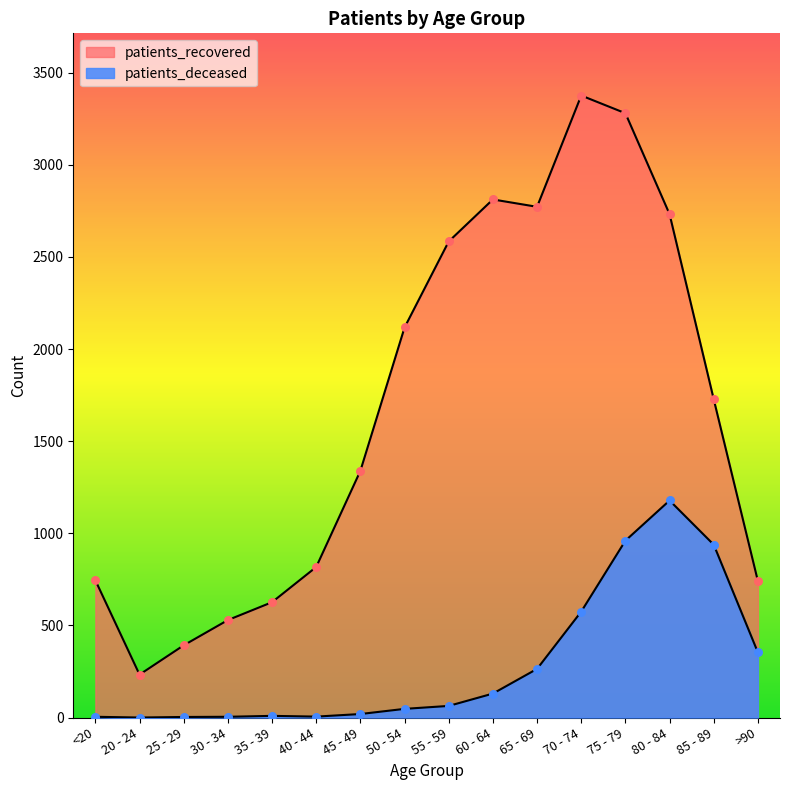

Which series contains the highest Y value?

patients_recovered